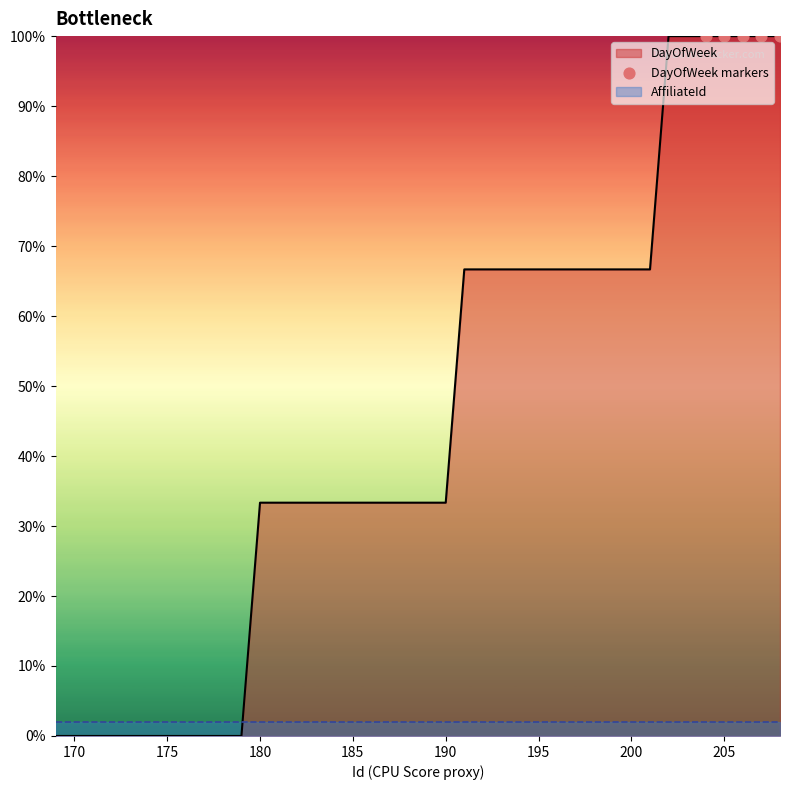

Between 193 and 201, which is larger?

193